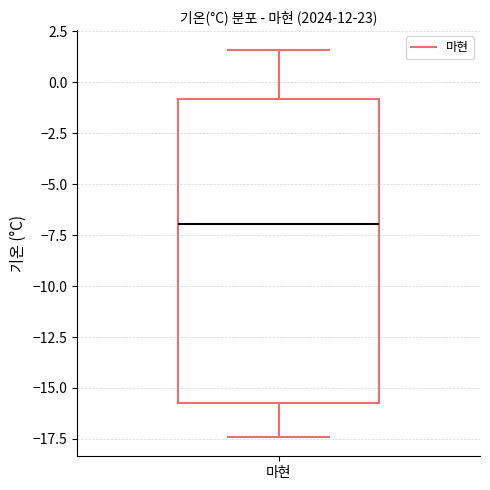

Read this box plot against the y-axis: the position of the median line, the range covered by the box, and the ends of both whiskers. The values are not printed on the chart, so give them approximately, as read against the axis.

median -7.0, box -15.5 to -1.0, whiskers -17.5 to 1.5